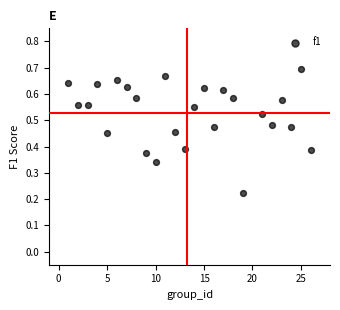

What is the range of X values (max minus min)?

25.0